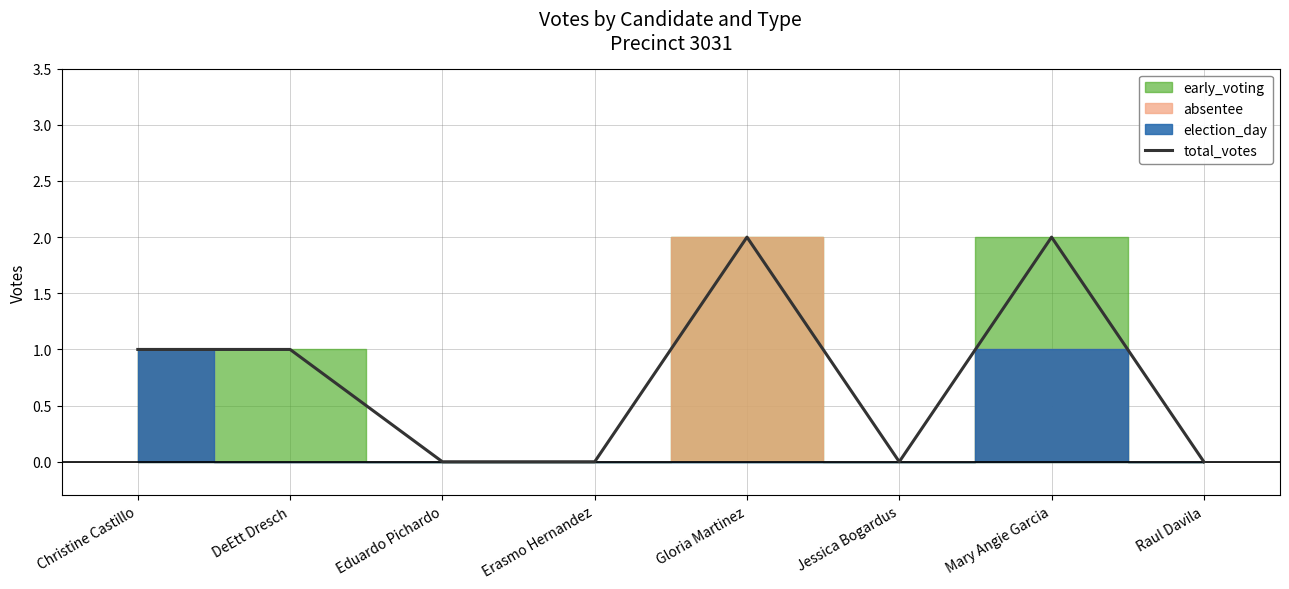

How many lines are shown in the chart?

1